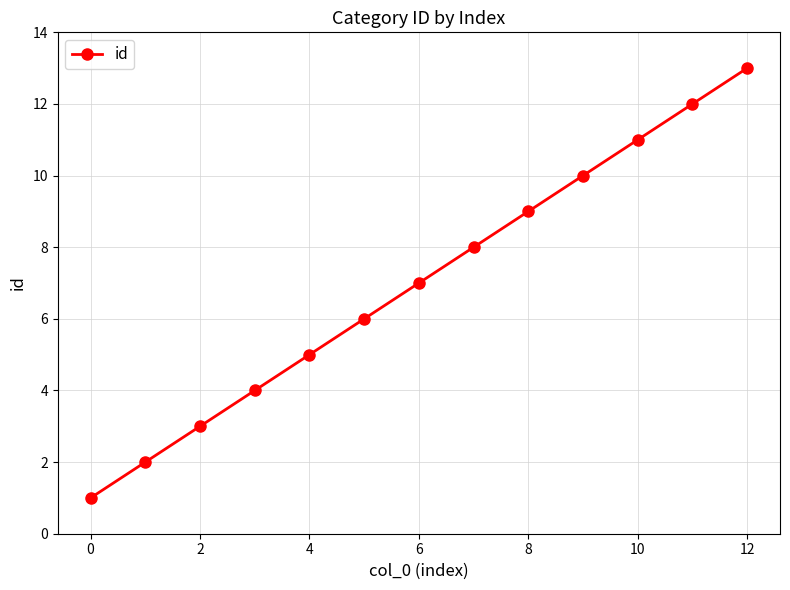

True or false: there are more than 2 points higher than both neighbors.

False